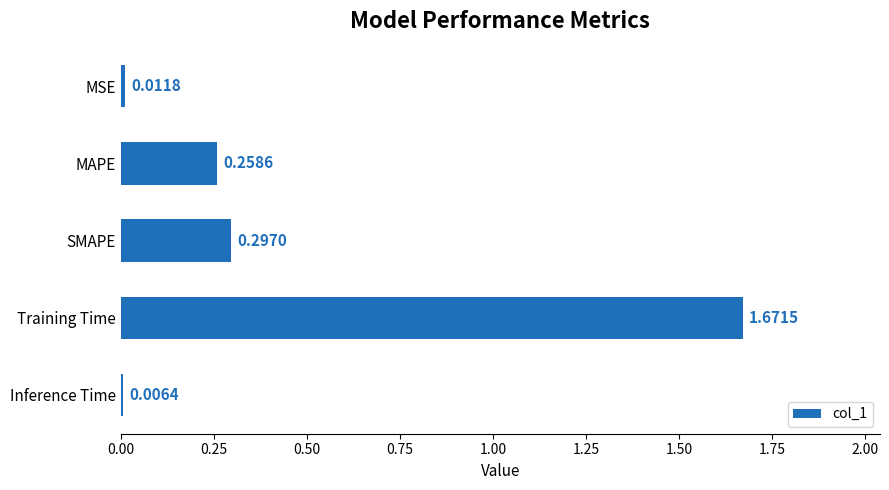

What is the average value?

0.4